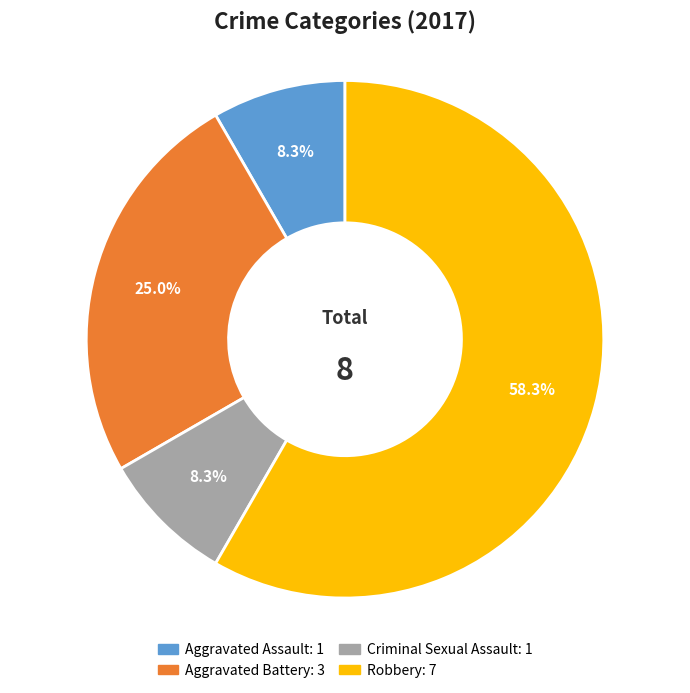

Between Criminal Sexual Assault and Robbery, which is larger?

Robbery